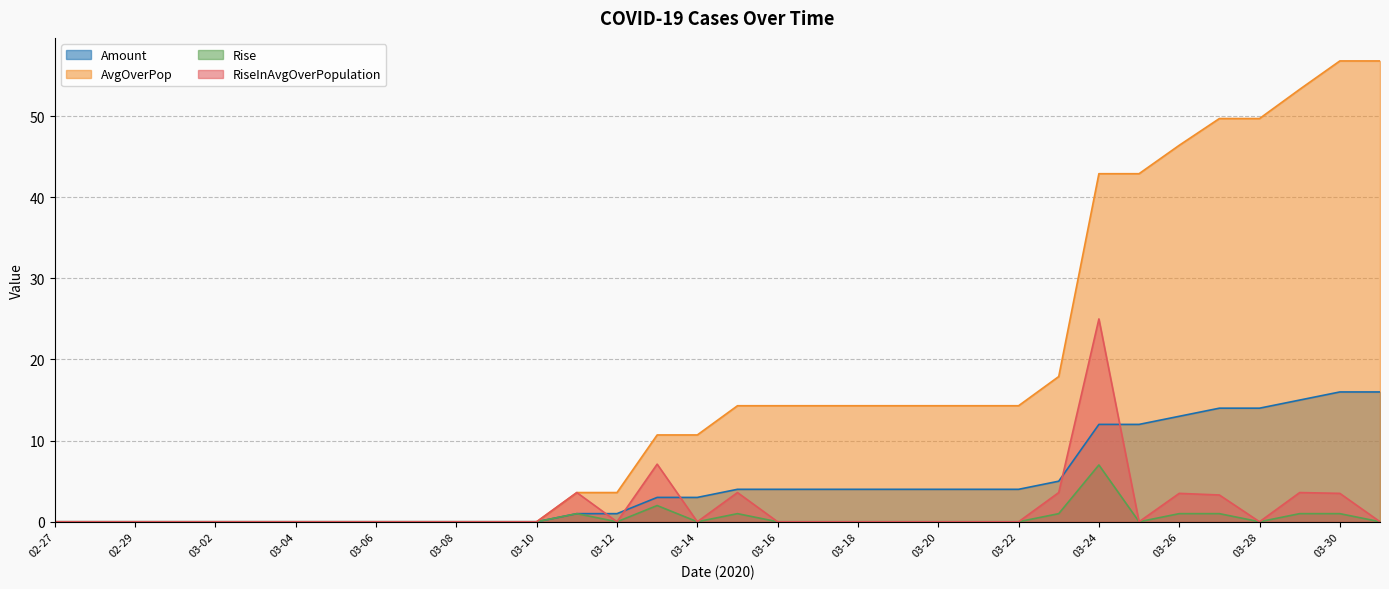

Is the value of Amount at 03-22 greater than the value of Rise at 03-06?

Yes